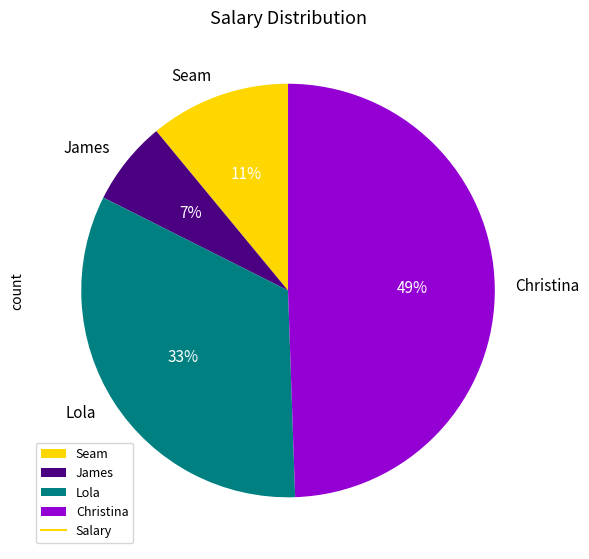

Rank the categories by value from lowest to highest.

James, Seam, Lola, Christina